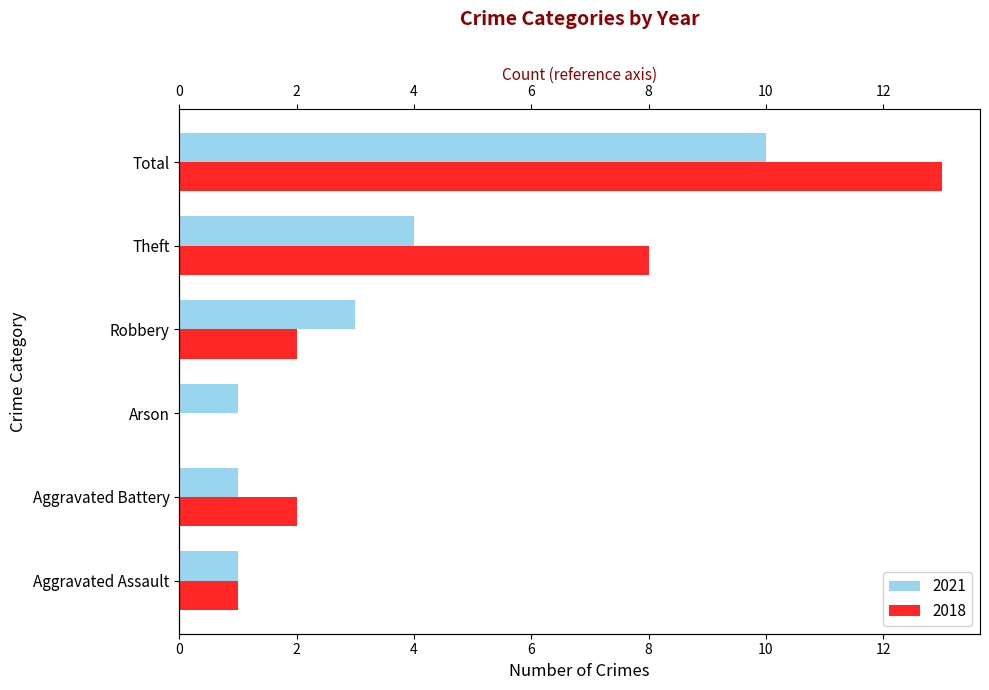

True or false: 2018 has a value of 14 at Theft.

False